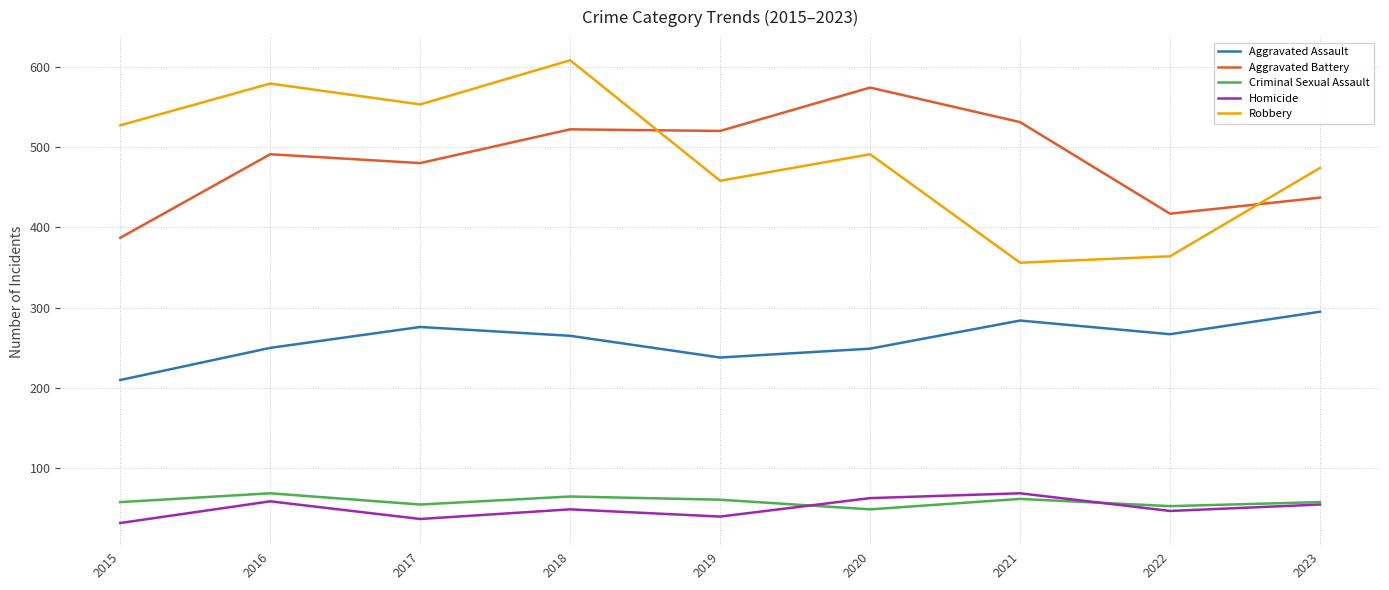

How many distinct data groups are displayed?

5